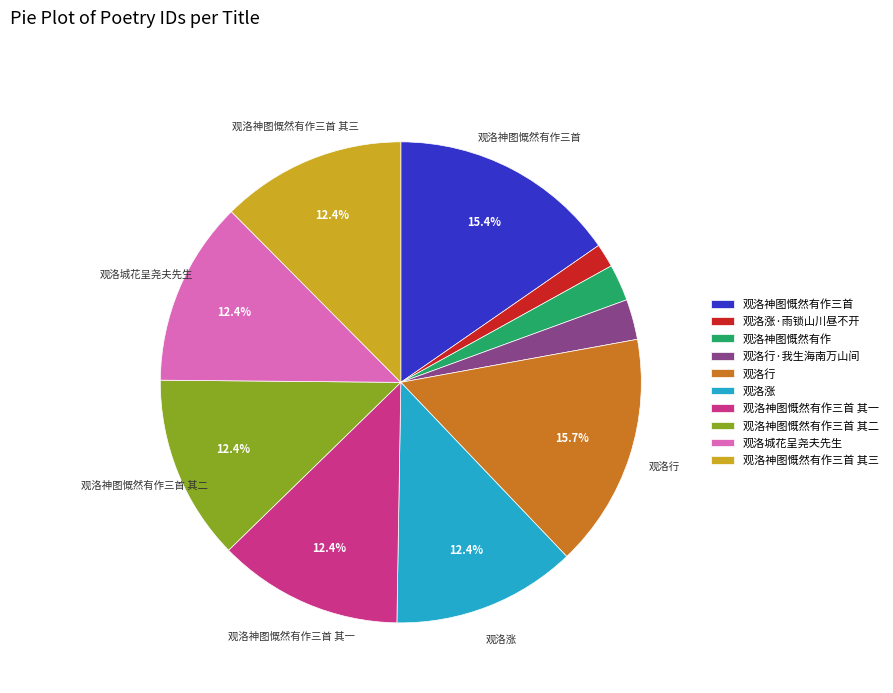

Does 观洛城花呈尧夫先生 represent more than half of the total?

No